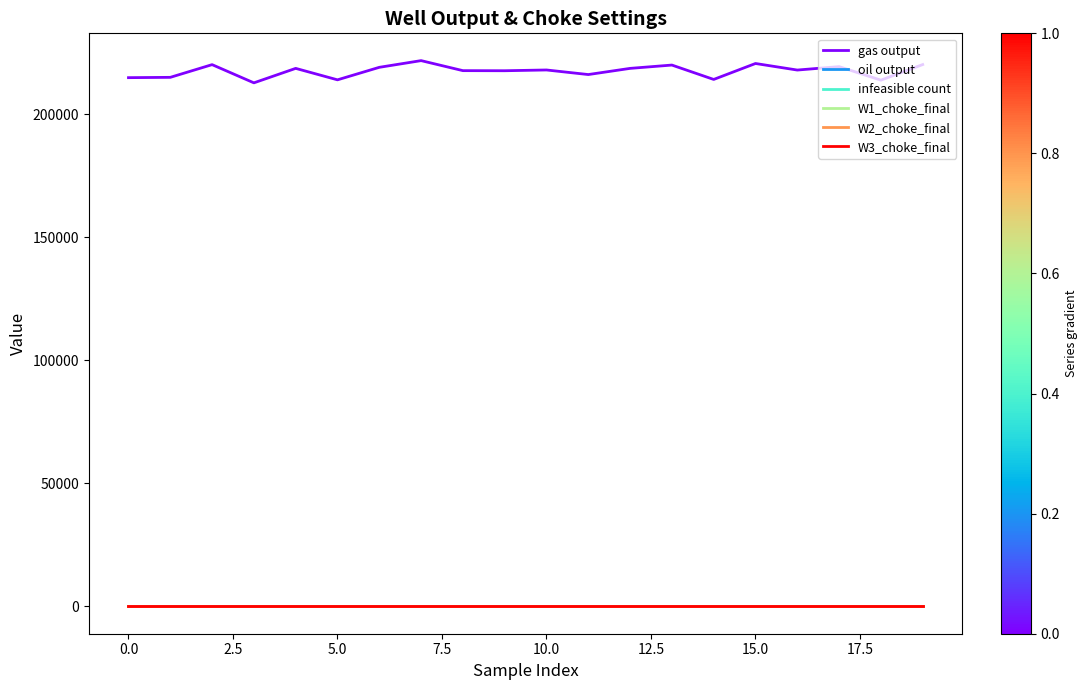

Is this an area chart (filled region under the line)?

No